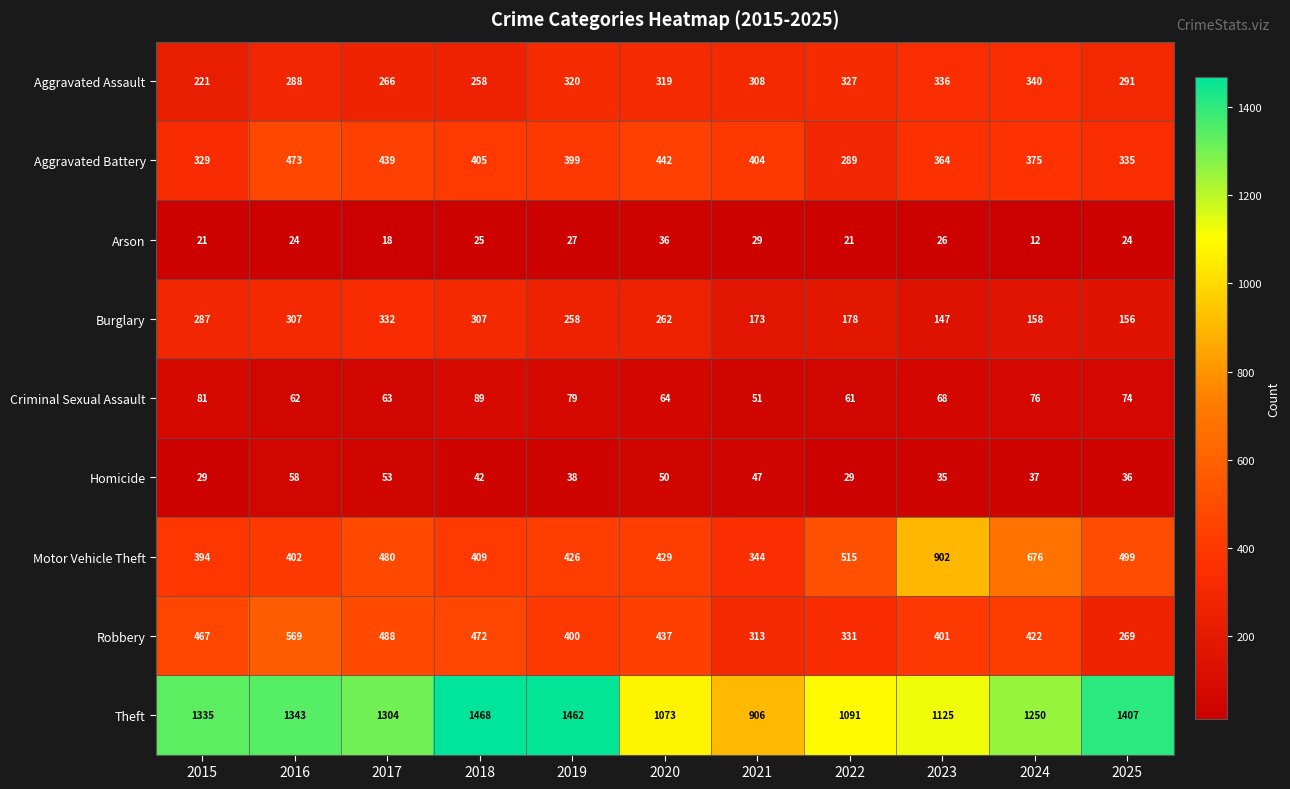

Which series changed the most between 2015 and 2021?

Theft